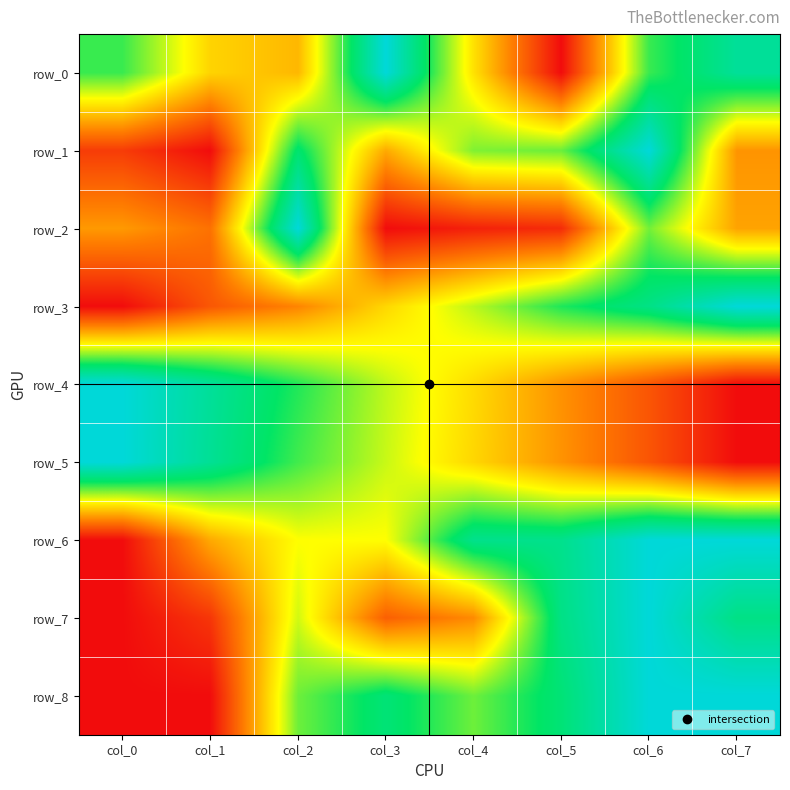

How many values in row_0 are above zero?

7